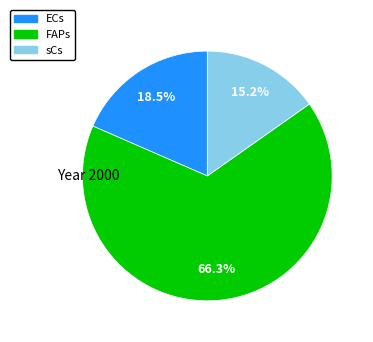

How many segments does this pie chart have?

3